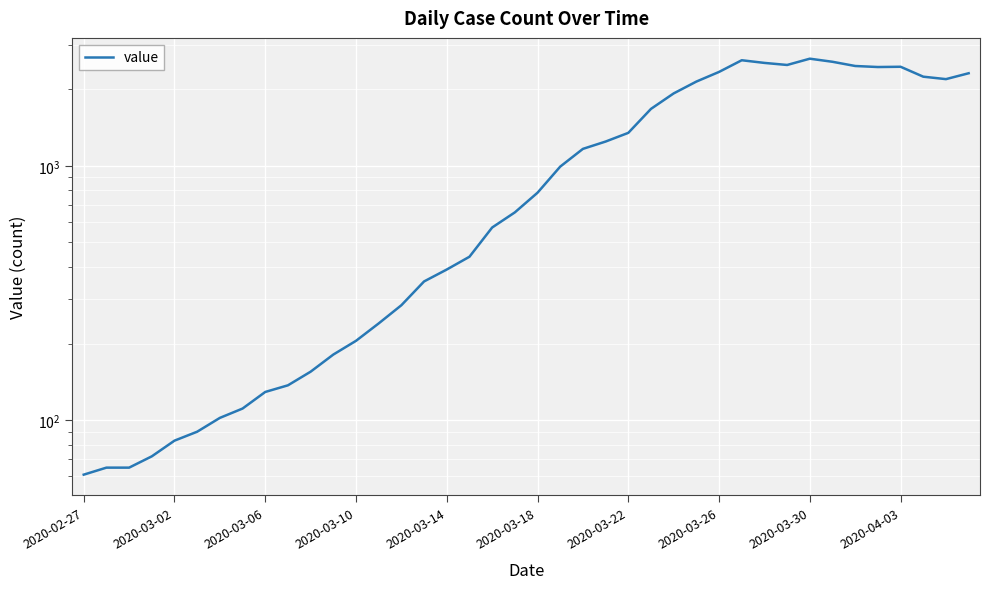

Between 17 and 28, which is larger?

28